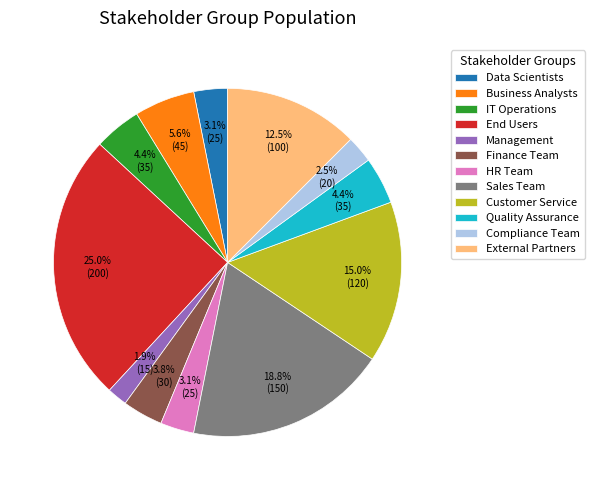

What percentage is NOT represented by Data Scientists?

96.9%